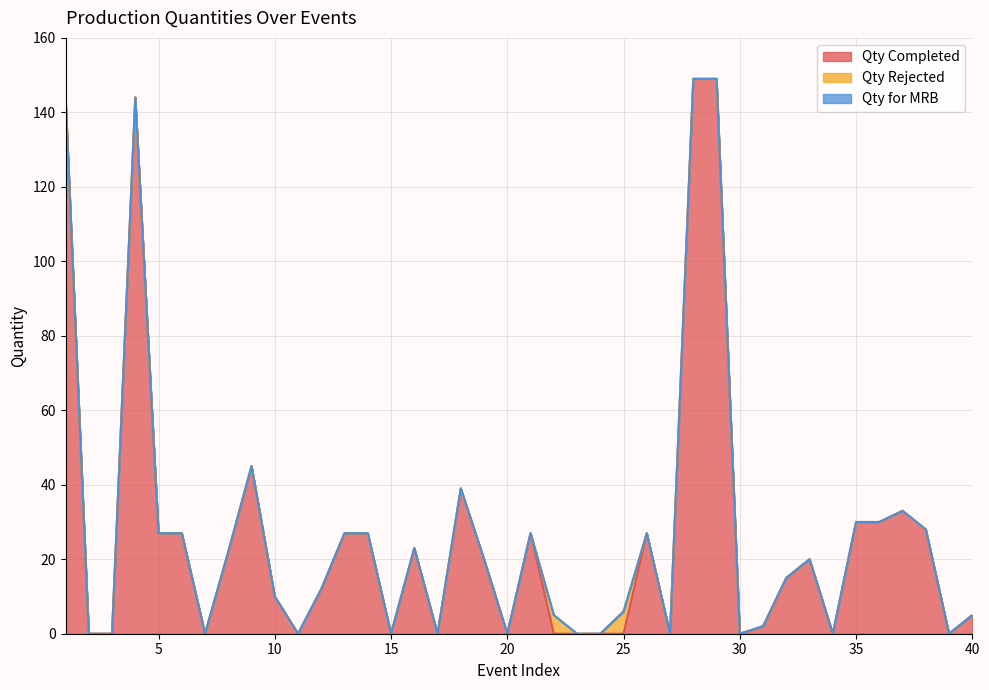

Reading left to right, what are all the values shown in this chart?

Qty Completed: 1=144	2=0	3=0	4=144	5=27	6=27	7=0	8=22	9=45	10=10	11=0	12=12	13=27	14=27	15=0	16=23	17=0	18=39	19=20	20=0	21=27	22=0	23=0	24=0	25=0	26=27	27=0	28=149	29=149	30=0	31=2	32=15	33=20	34=0	35=30	36=30	37=33	38=28	39=0	40=5
Qty Rejected: 1=0	2=0	3=0	4=0	5=0	6=0	7=0	8=0	9=0	10=0	11=0	12=0	13=0	14=0	15=0	16=0	17=0	18=0	19=0	20=0	21=0	22=5	23=0	24=0	25=6	26=0	27=0	28=0	29=0	30=0	31=0	32=0	33=0	34=0	35=0	36=0	37=0	38=0	39=0	40=0
Qty for MRB: 1=0	2=0	3=0	4=0	5=0	6=0	7=0	8=0	9=0	10=0	11=0	12=0	13=0	14=0	15=0	16=0	17=0	18=0	19=0	20=0	21=0	22=0	23=0	24=0	25=0	26=0	27=0	28=0	29=0	30=0	31=0	32=0	33=0	34=0	35=0	36=0	37=0	38=0	39=0	40=0